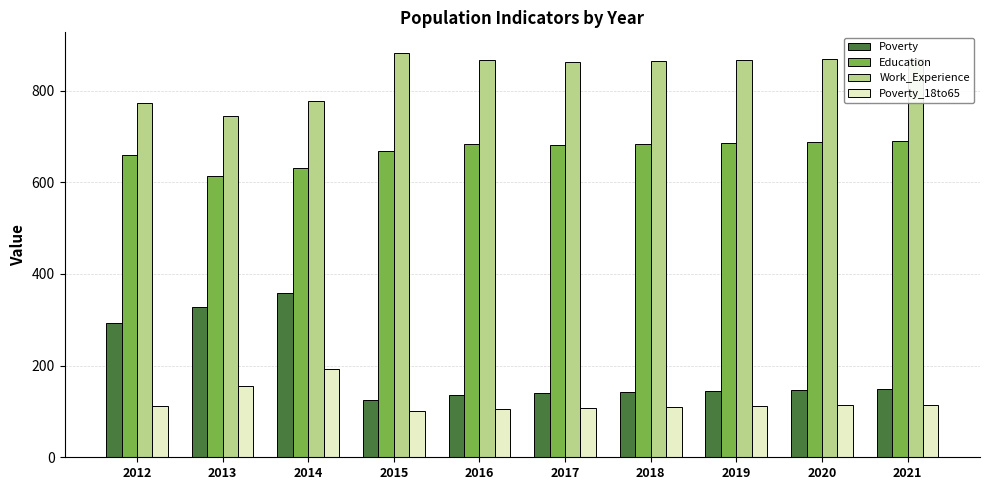

List the series in order of their peak value, lowest first.

Poverty_18to65, Poverty, Education, Work_Experience